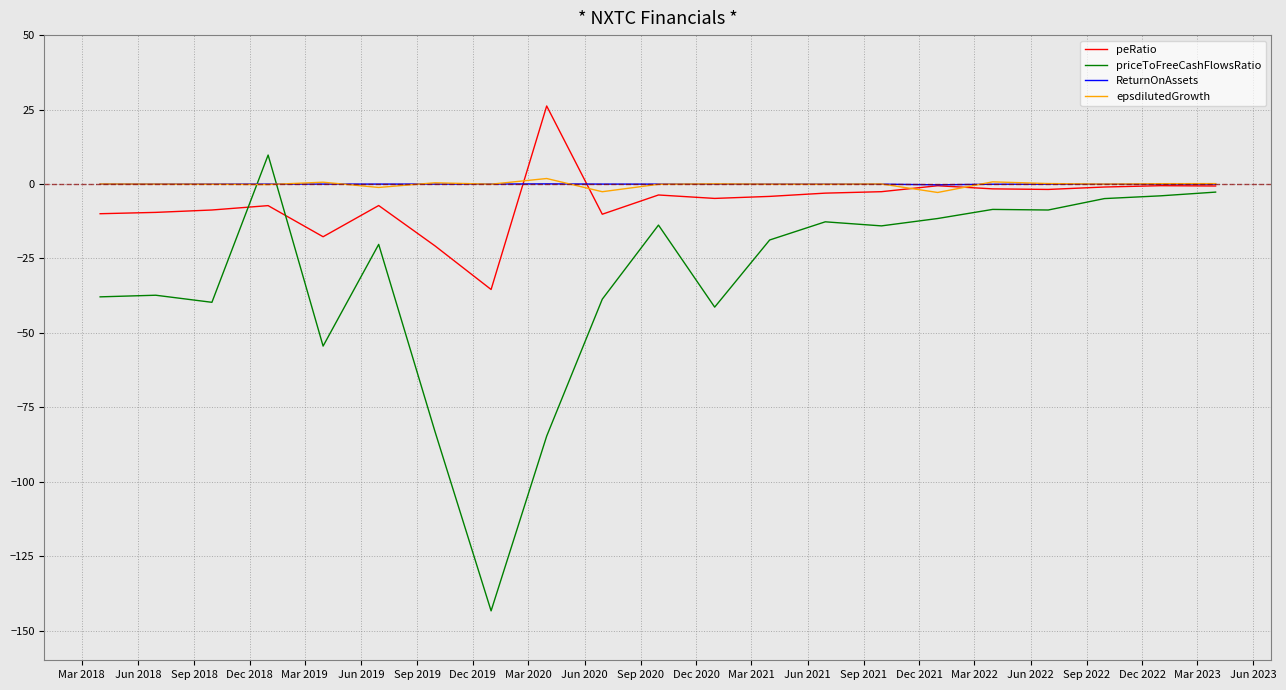

What is the smallest value displayed?

-143.4